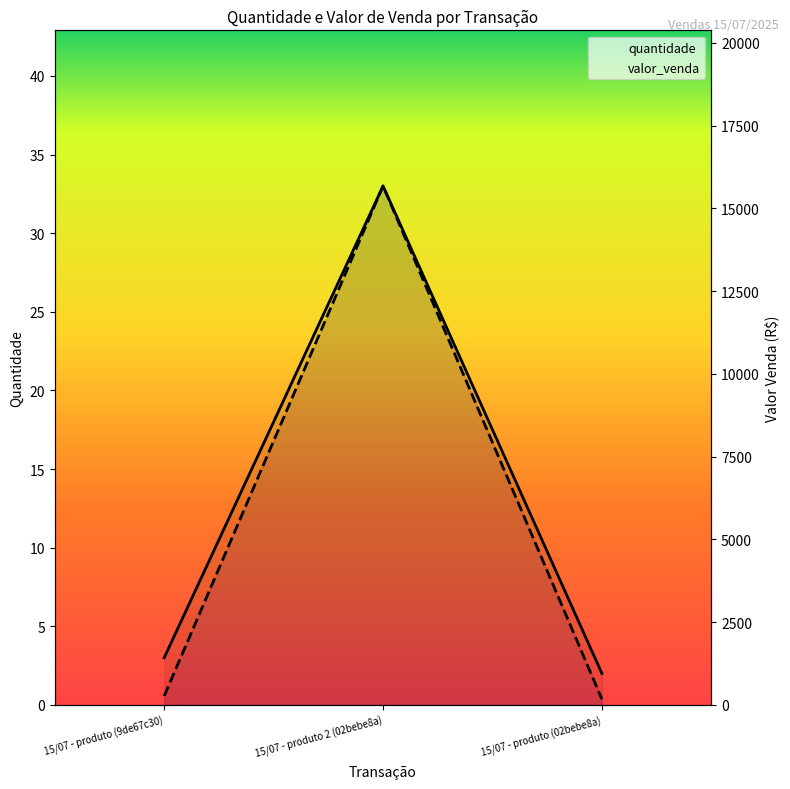

Is the value of quantidade at 15/07 - produto (9de67c30) greater than the value of valor_venda at 15/07 - produto (9de67c30)?

No